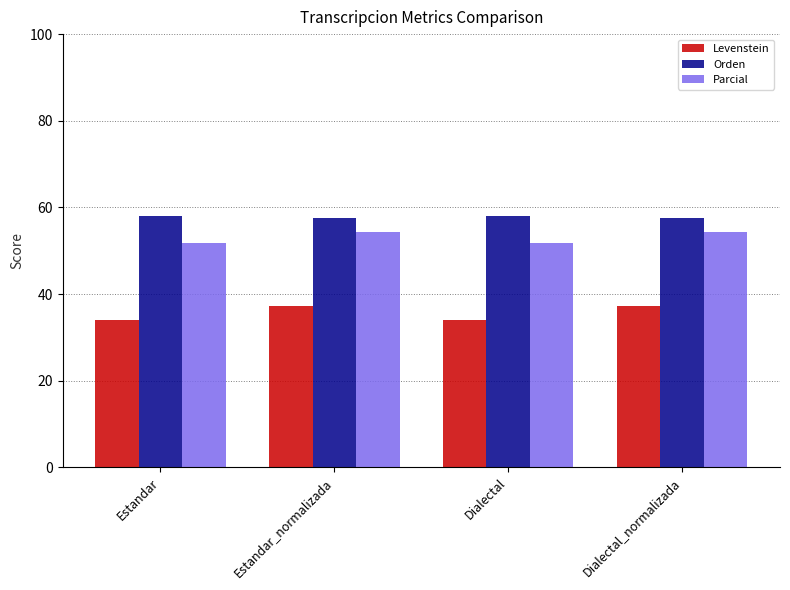

What is the smallest value displayed?

34.0